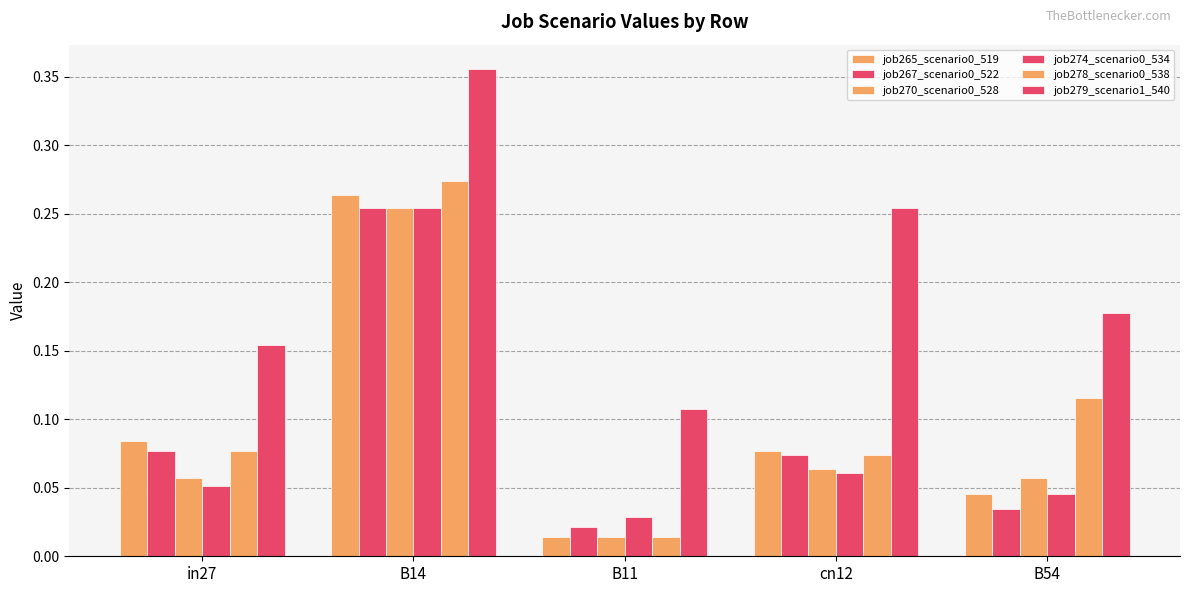

Is the value of job274_scenario0_534 at in27 greater than the value of job270_scenario0_528 at cn12?

No